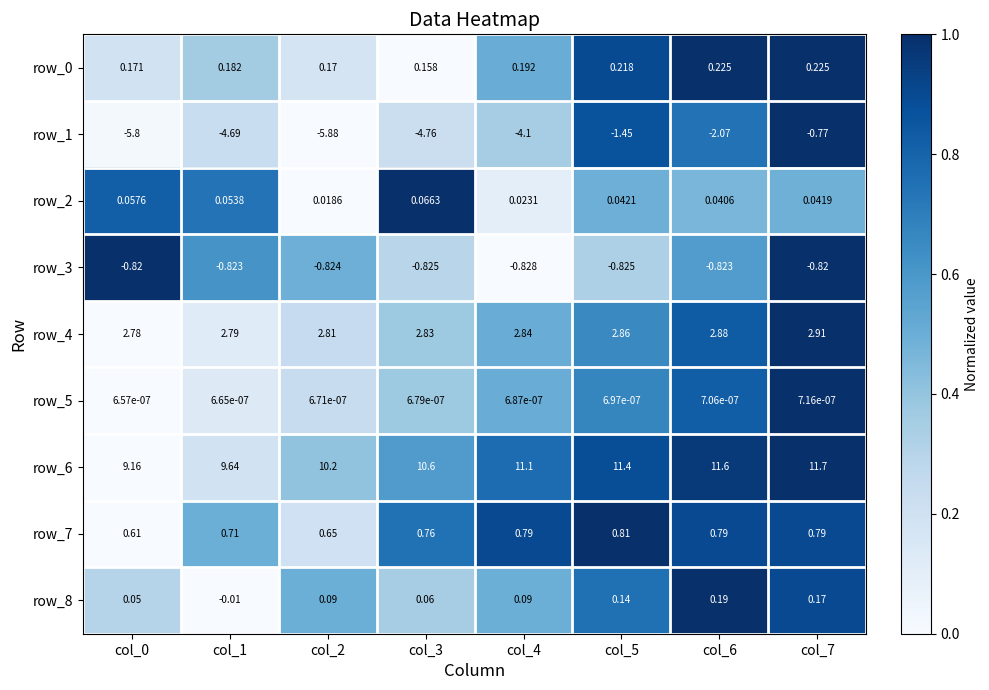

What is the spread (max minus min) of values at col_1?

14.3